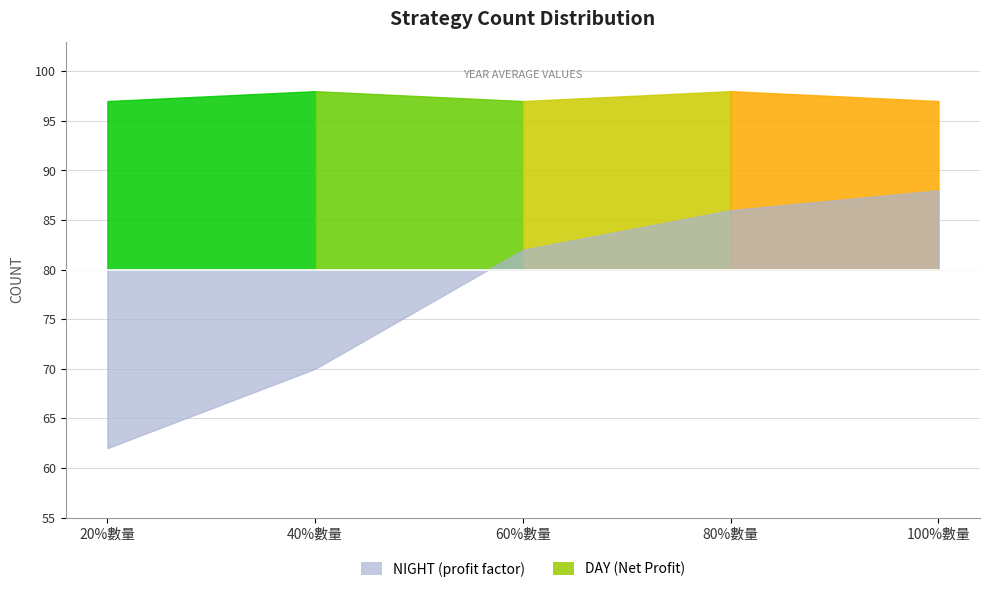

What is the difference between the maximum and second lowest values in the delta_year series?

1